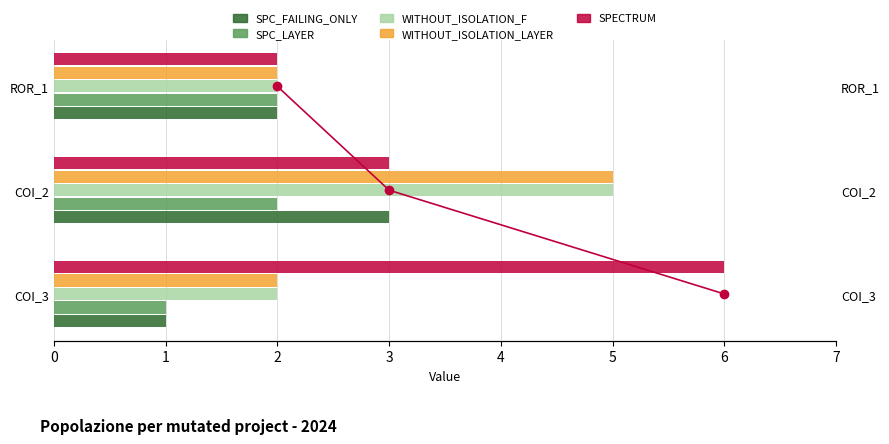

The SPC_LAYER series shows 2 at COI_2. True or false?

True